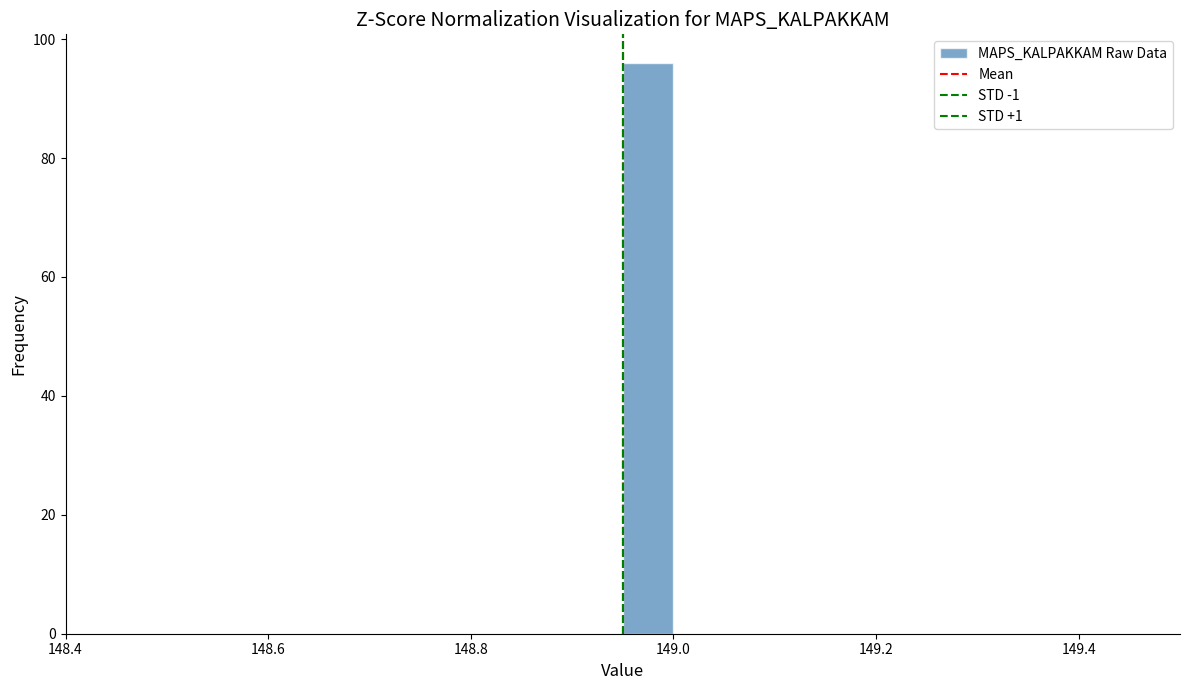

Read against the x-axis, roughly where is the centre of the tallest bar?

148.98